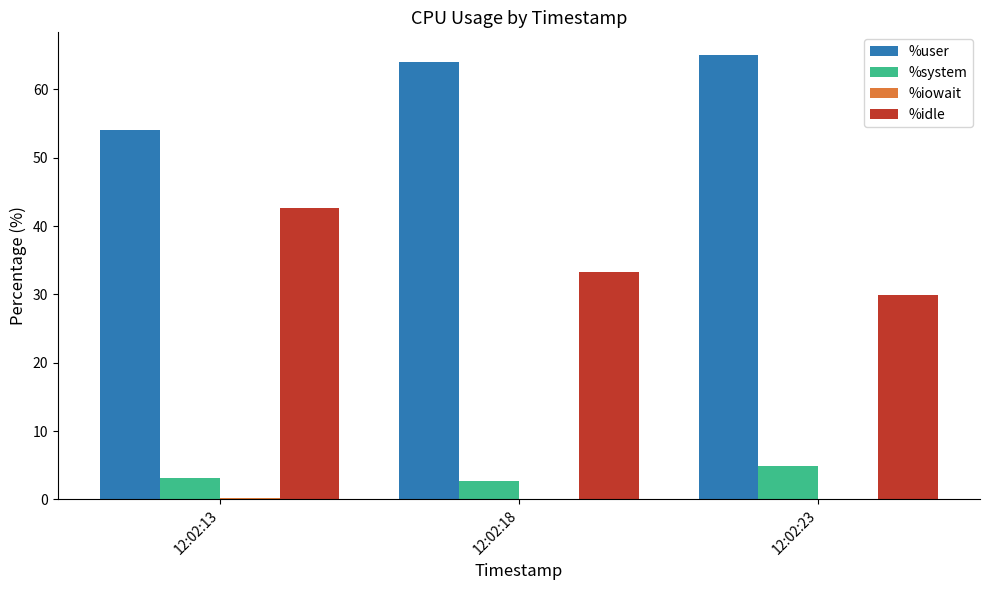

Which series has the largest total across all categories?

%user